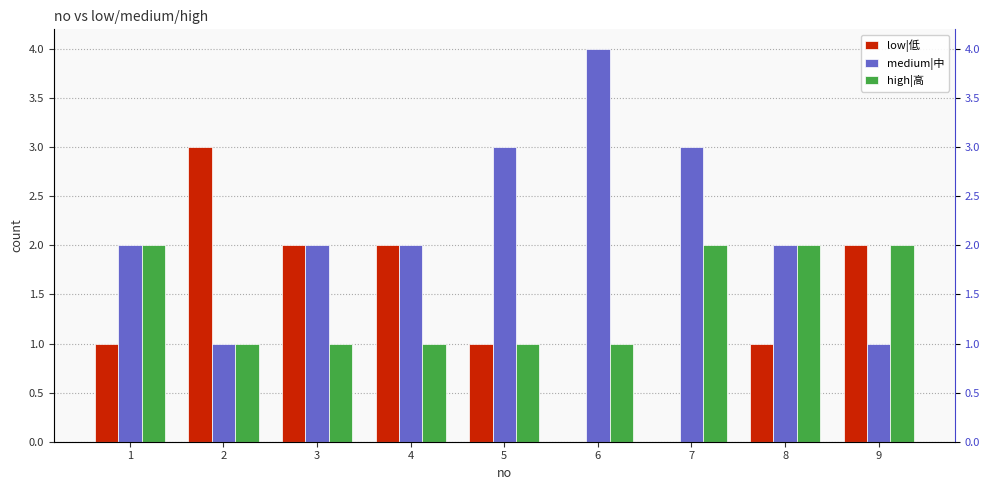

What is the average value of the medium|中 series?

2